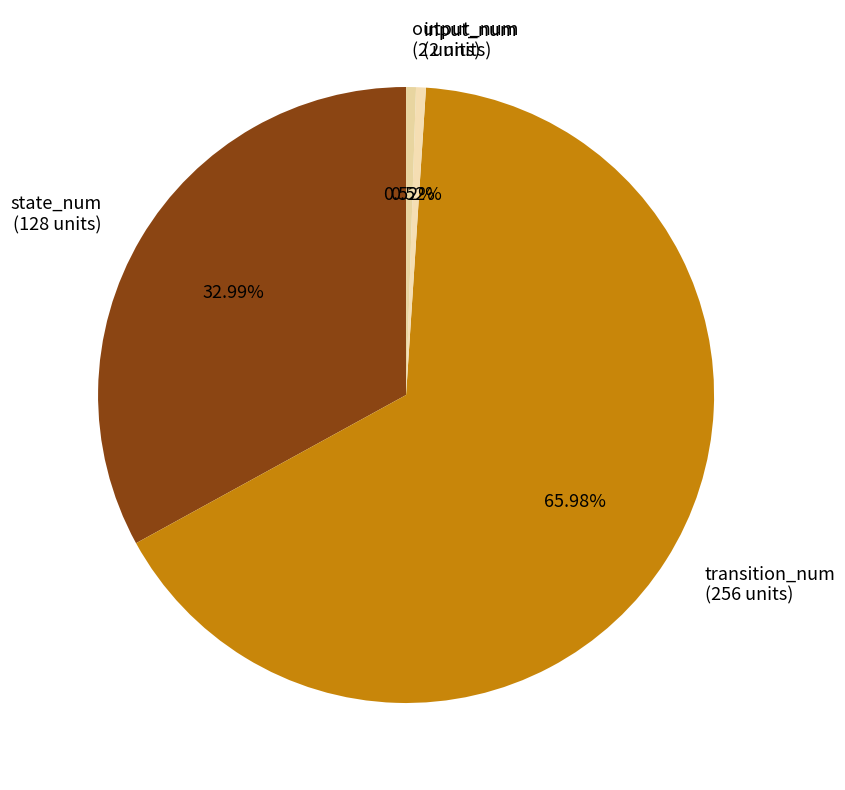

Does transition_num (256 units) represent more than half of the total?

Yes